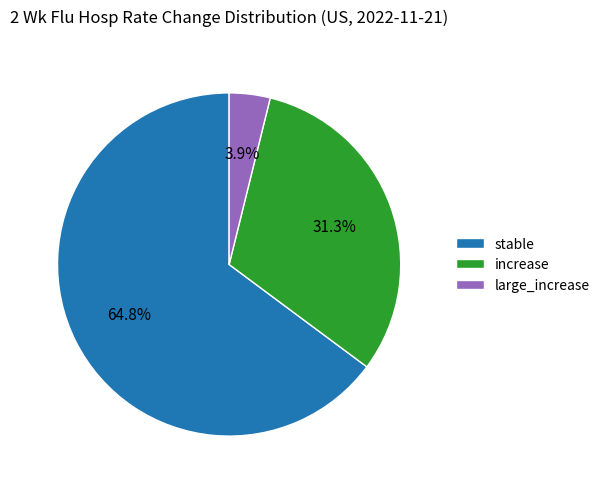

What percentage is the stable slice, to the nearest percent?

65%